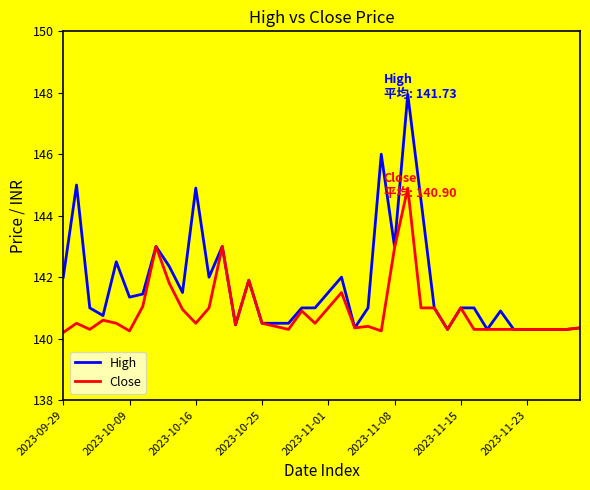

What is the highest value of the Close series?

144.9